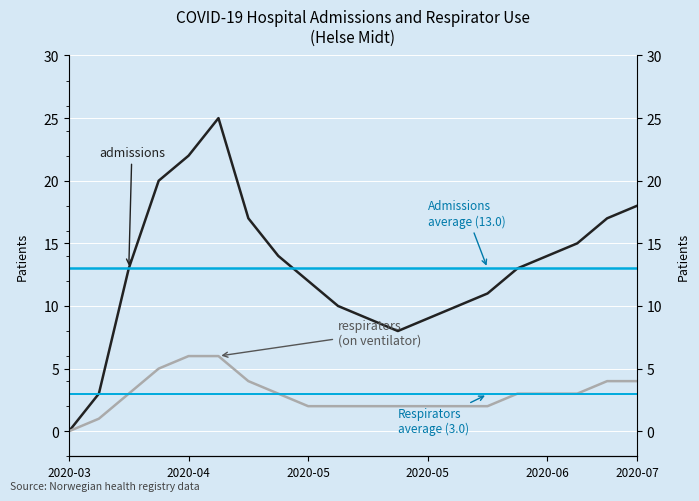

What are all the series names shown in the legend?

admissions, respirators